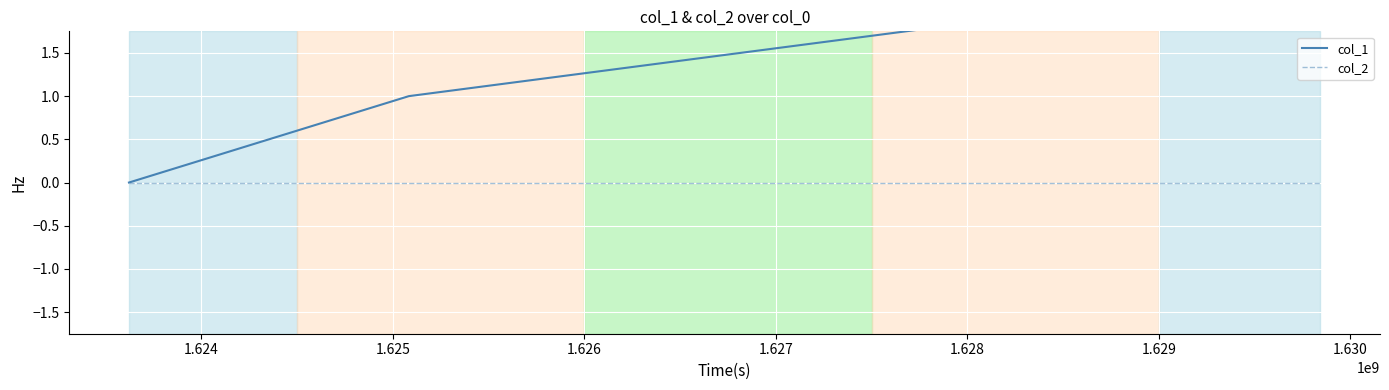

At how many categories does at least one series exceed 2?

1